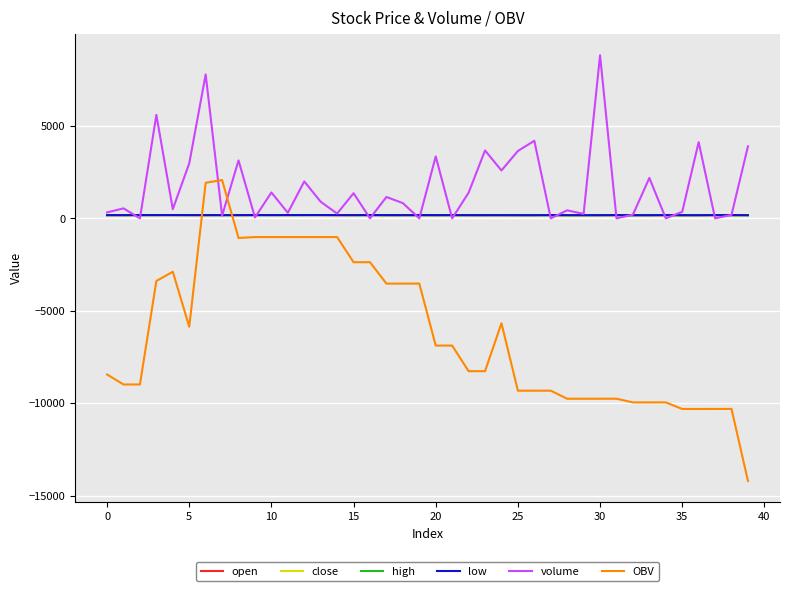

Which series has the largest total across all categories?

volume